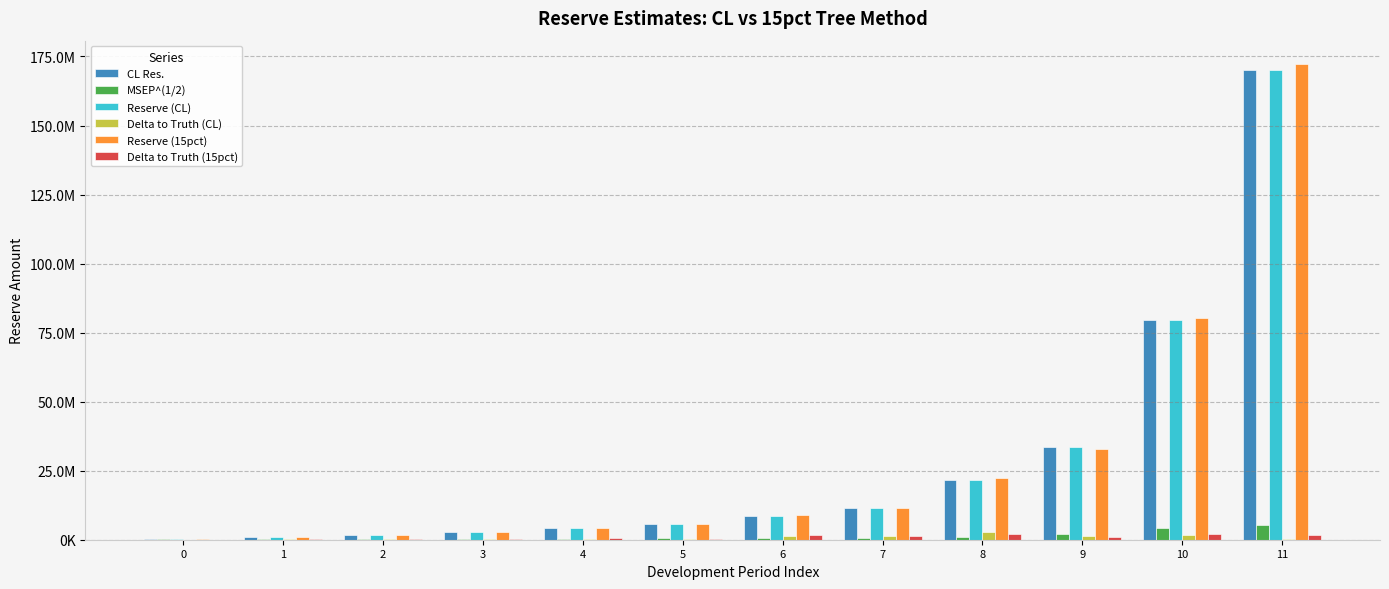

Are the bars grouped side by side (vs. stacked)?

Yes